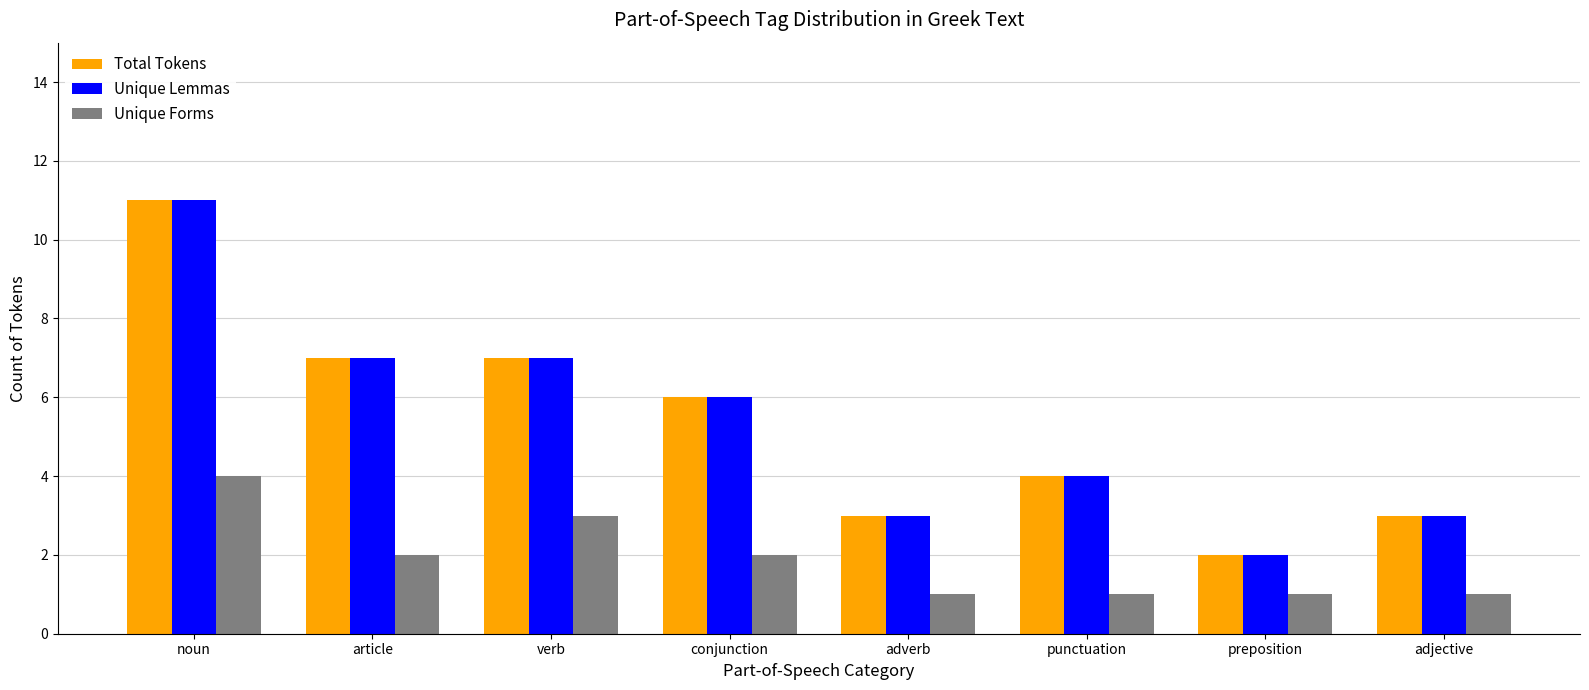

The Total Tokens series shows 1 at punctuation. True or false?

False